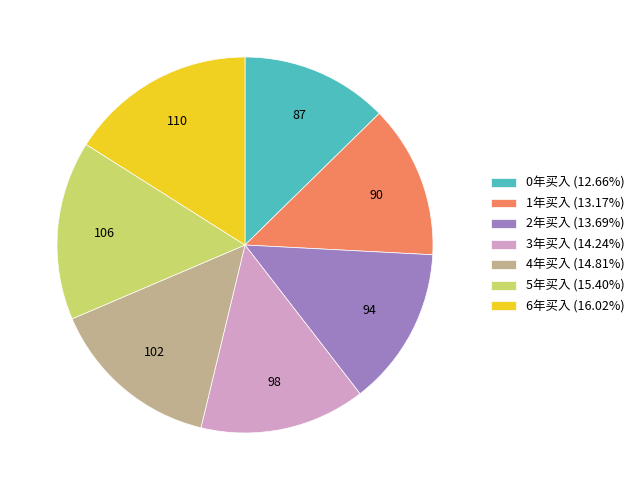

Approximately how many times larger is the value at 0年买入 compared to 6年买入?

0.8